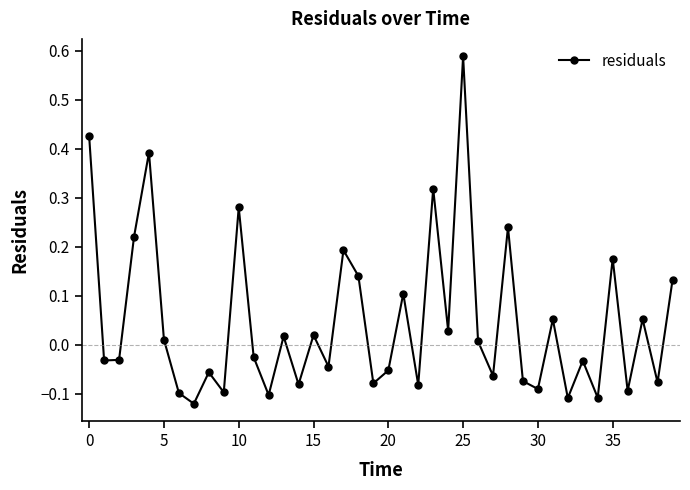

How many values are above zero?

19